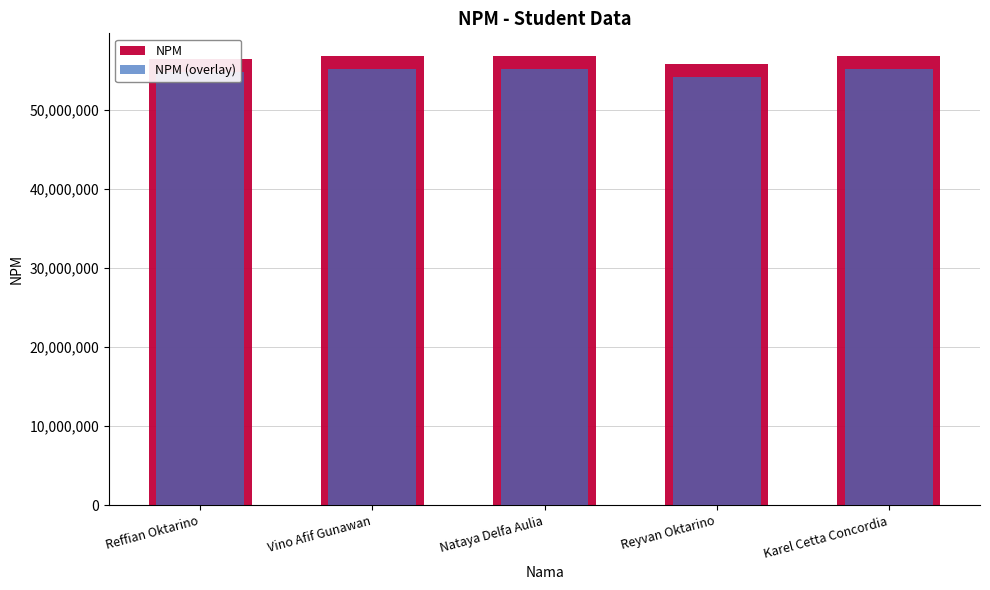

List the series in order of their overall mean, lowest first.

NPM (overlay), NPM